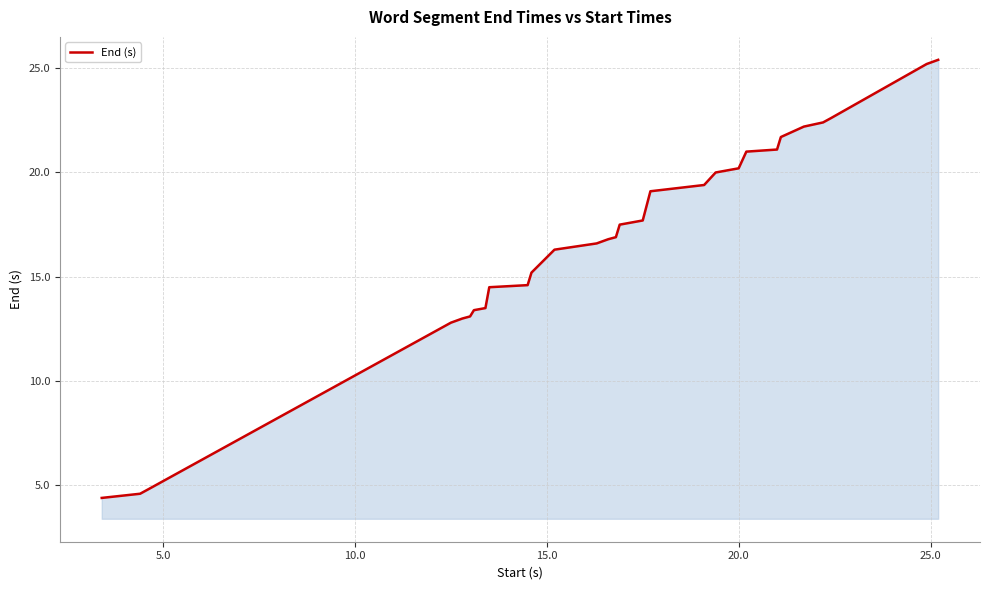

What is the difference between the maximum and minimum values?

21.0